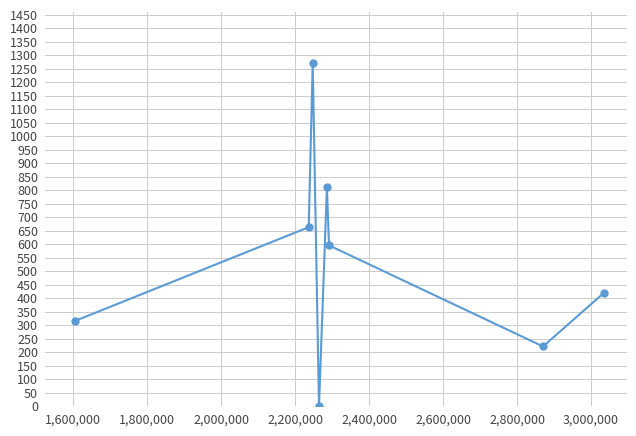

How many data points are less than 595?

4